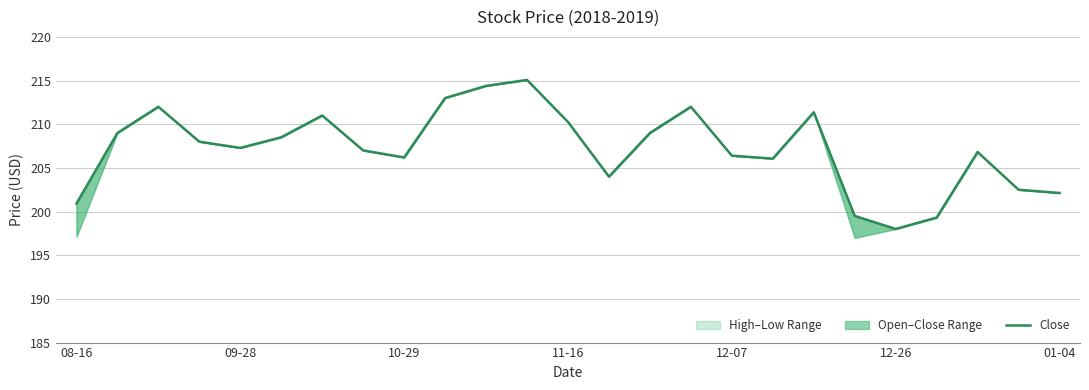

The chart shows a value of 282.2 at 21. True or false?

False